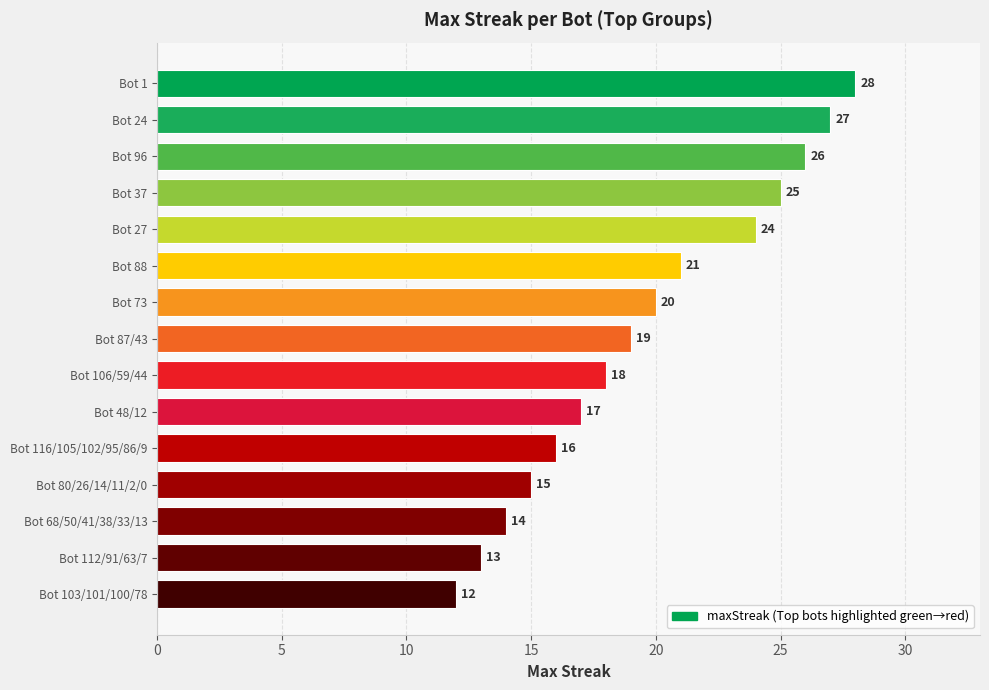

Reading bottom to top, list all the values displayed in this chart.

Bot 103/101/100/78=12	Bot 112/91/63/7=13	Bot 68/50/41/38/33/13=14	Bot 80/26/14/11/2/0=15	Bot 116/105/102/95/86/9=16	Bot 48/12=17	Bot 106/59/44=18	Bot 87/43=19	Bot 73=20	Bot 88=21	Bot 27=24	Bot 37=25	Bot 96=26	Bot 24=27	Bot 1=28